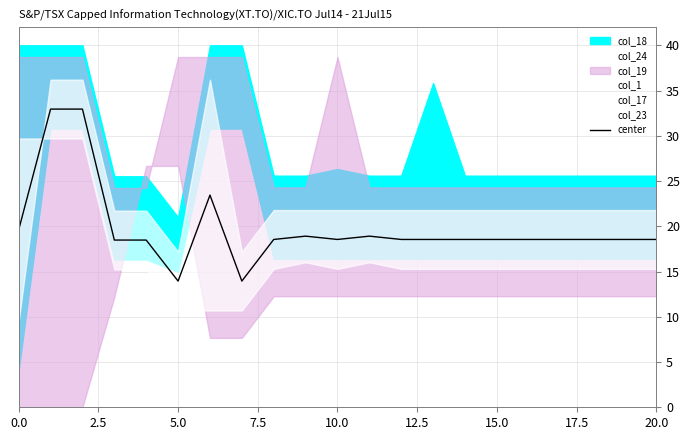

What is the minimum value for center?

13.9